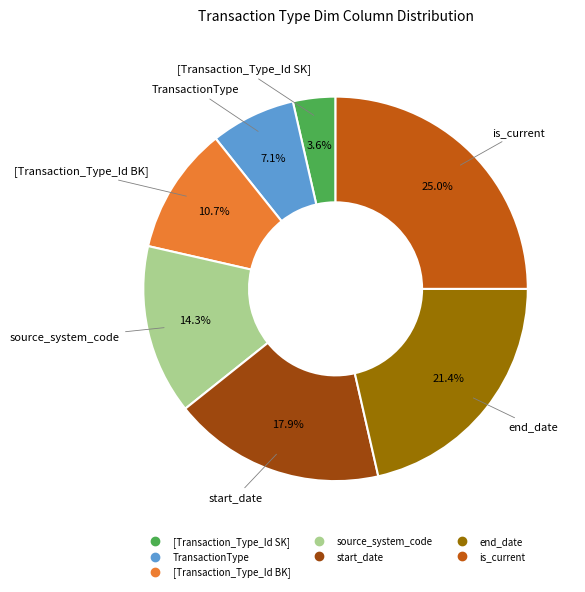

What percentage do end_date and source_system_code together represent?

35.7%